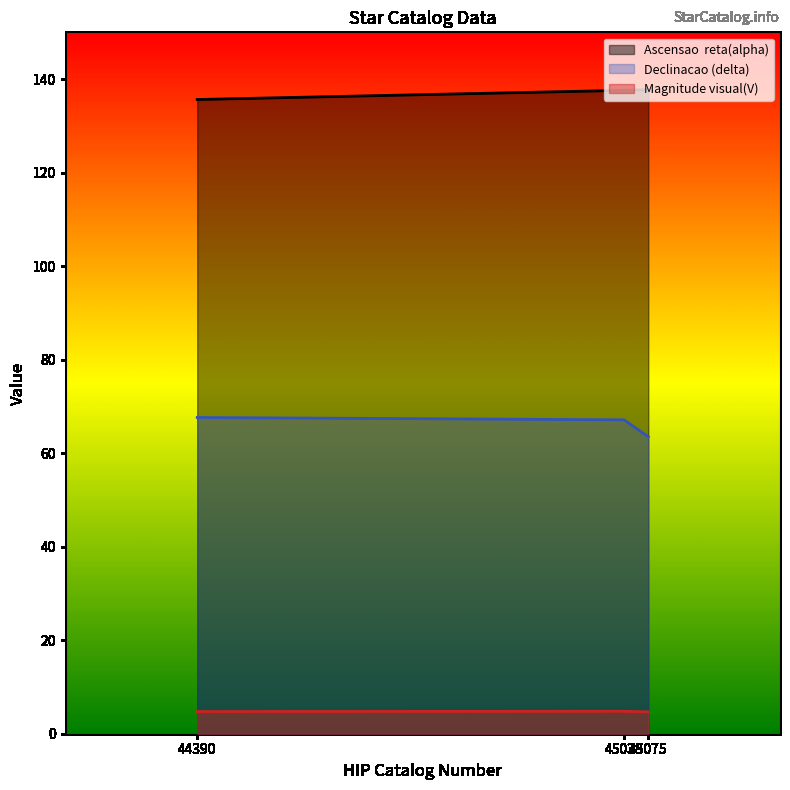

Which series has the largest total across all categories?

Ascensao  reta(alpha)